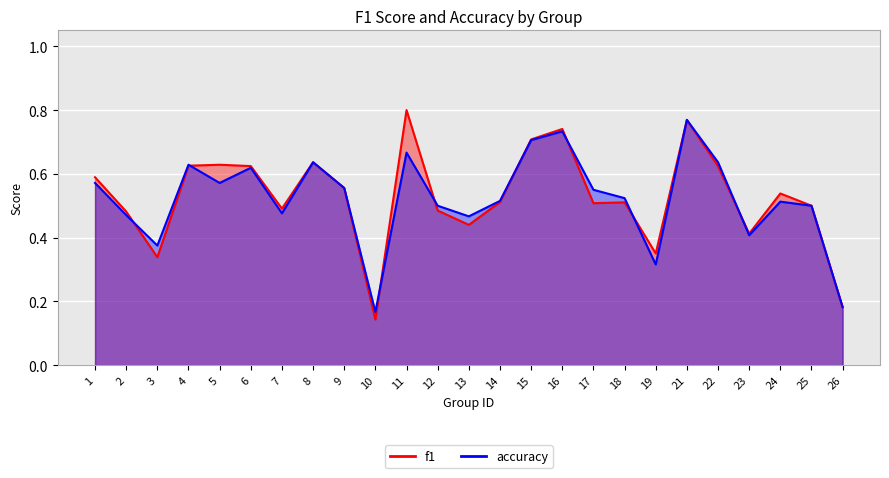

How many f1 values are between 0 and 1?

25